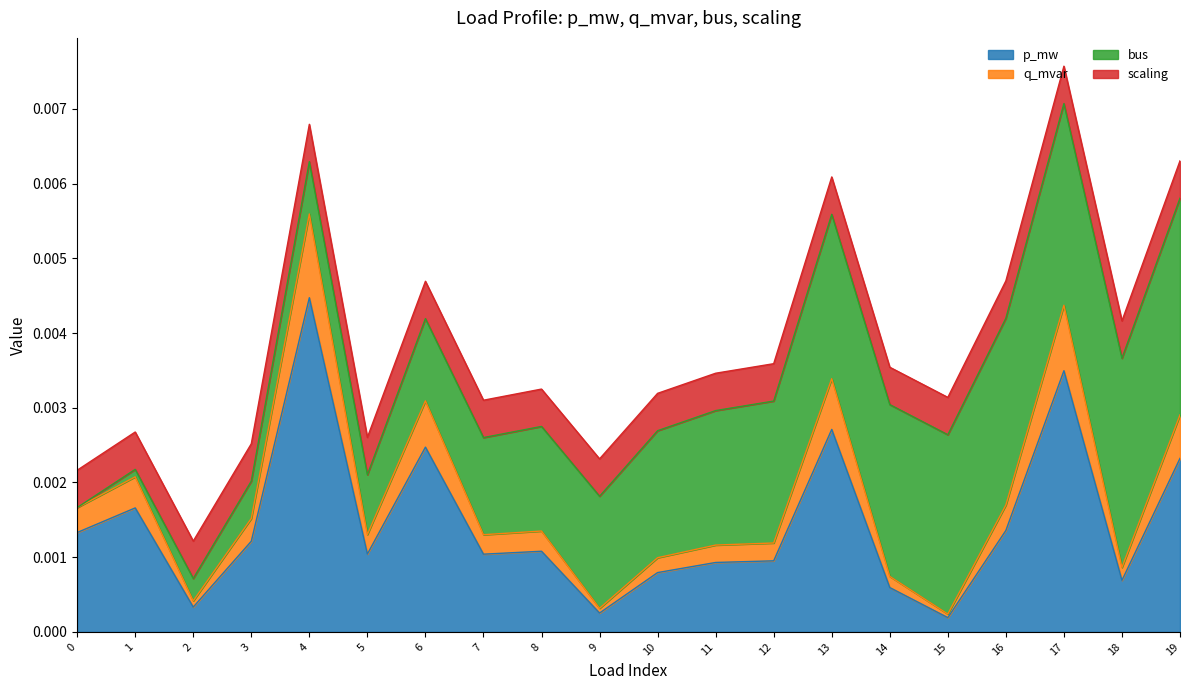

True or false: p_mw and q_mvar cross at least once.

False